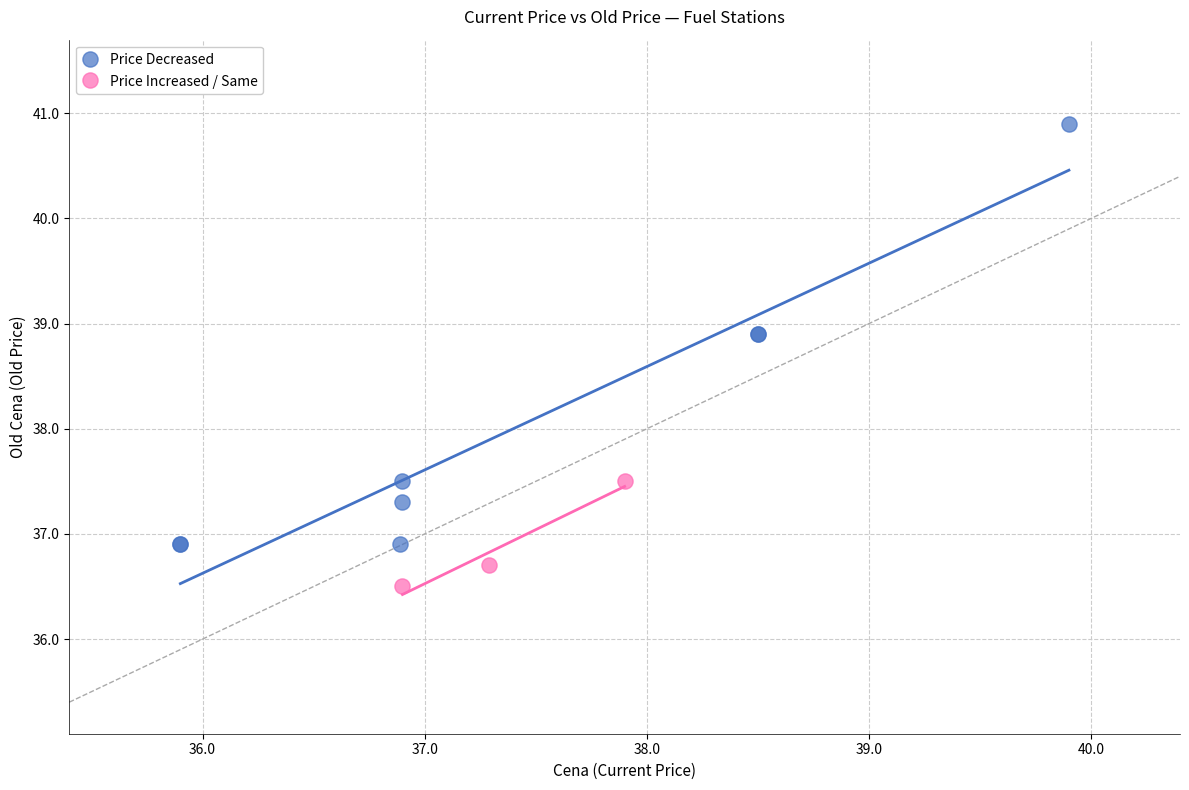

Which series reaches the minimum Y coordinate?

Price Increased / Same